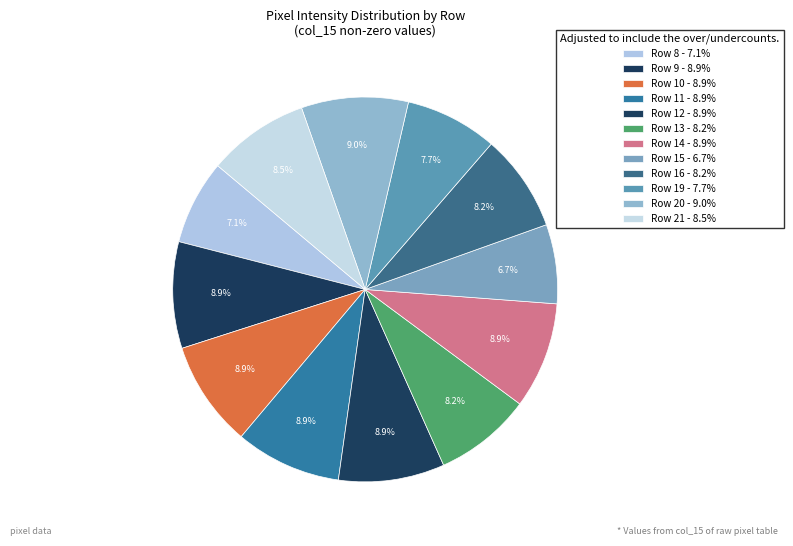

Count the number of slices in the pie.

12